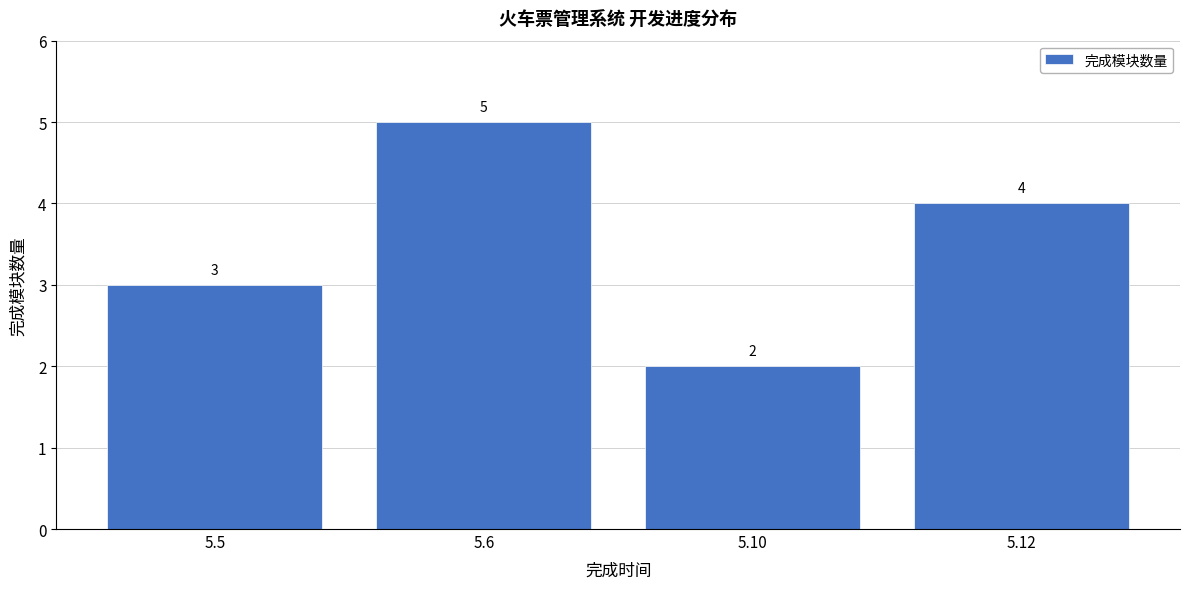

Reading left to right, extract all data points from this chart.

3	5	2	4